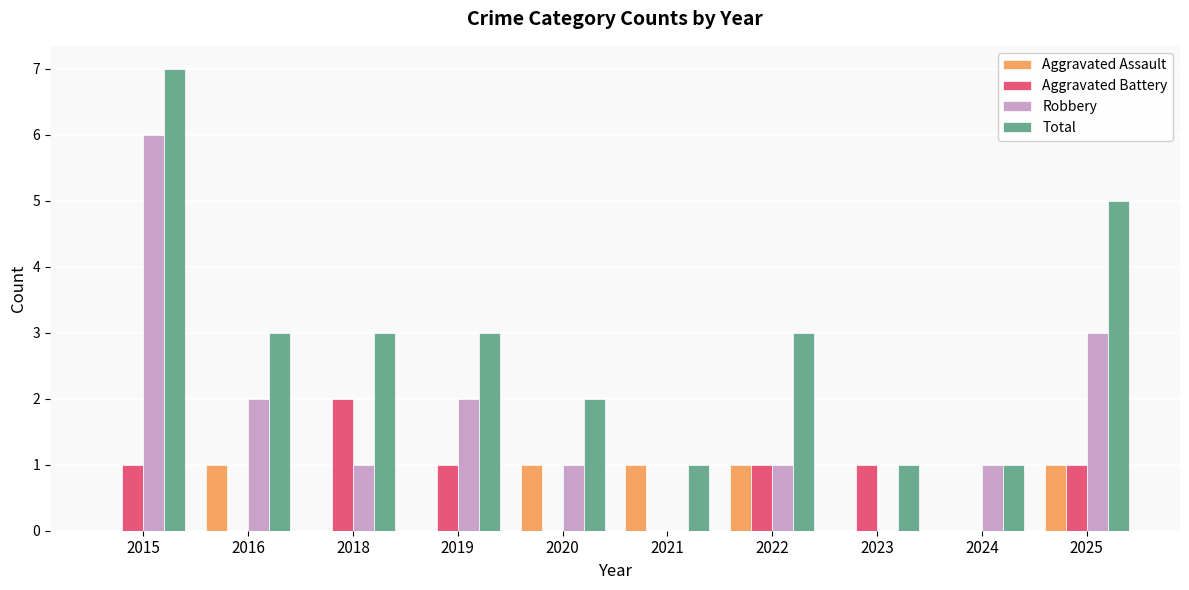

At which category is the sum across all series the highest?

2015